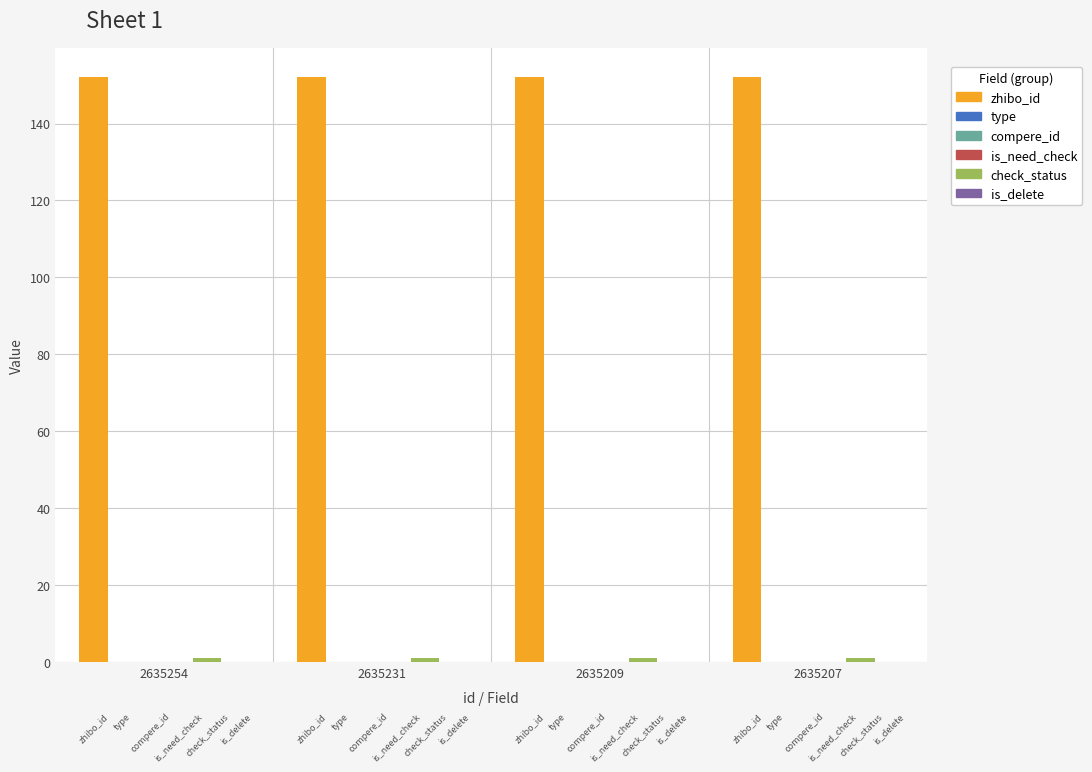

How many series are shown in this chart?

6